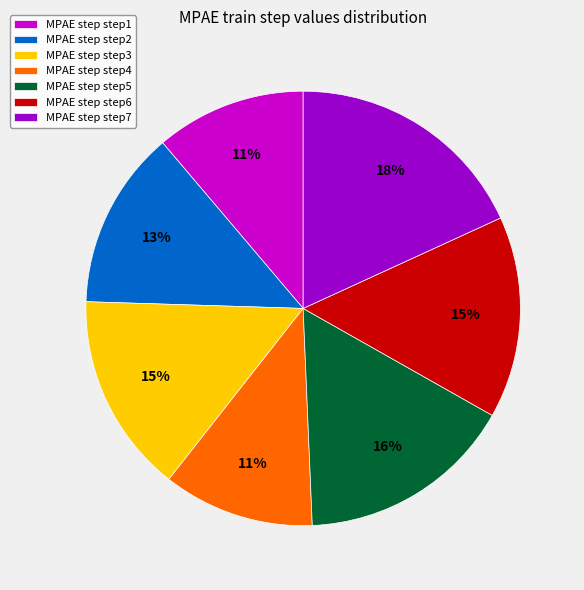

How many segments does this pie chart have?

7